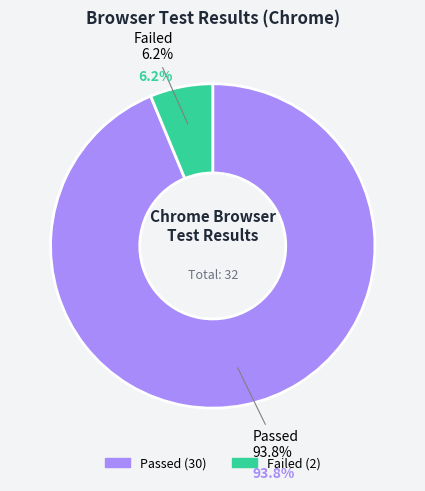

Combined, do Passed and Failed account for over 50%?

Yes